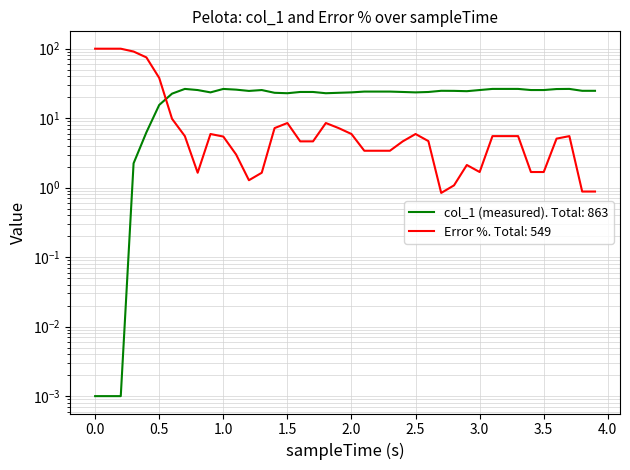

Reading left to right, list all the values displayed in this chart.

col_1 (measured): 0.0	0.0	0.0	2.2	6.3	15.5	22.6	26.4	25.4	23.5	26.4	25.8	24.7	25.4	23.2	22.9	23.8	23.8	22.9	23.2	23.5	24.1	24.1	24.1	23.8	23.5	23.8	24.8	24.7	24.5	25.4	26.4	26.4	26.4	25.4	25.4	26.3	26.4	24.8	24.8
Error %: 100.0	100.0	100.0	91.0	75.0	38.0	9.8	5.5	1.6	5.9	5.4	3.0	1.3	1.6	7.2	8.5	4.6	4.6	8.5	7.2	5.9	3.4	3.4	3.4	4.6	5.9	4.7	0.8	1.1	2.1	1.7	5.5	5.5	5.5	1.7	1.7	5.1	5.5	0.9	0.9